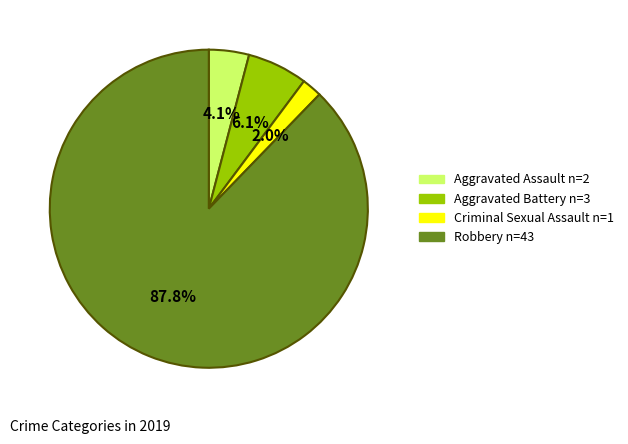

How much of the chart is everything except Robbery?

12.2%